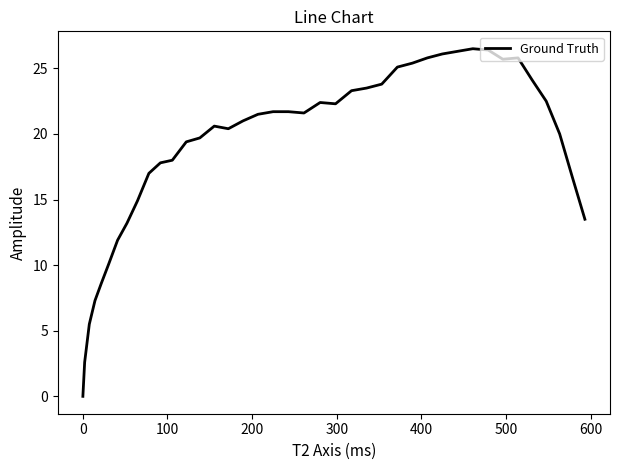

Does the chart have visible grid lines?

No